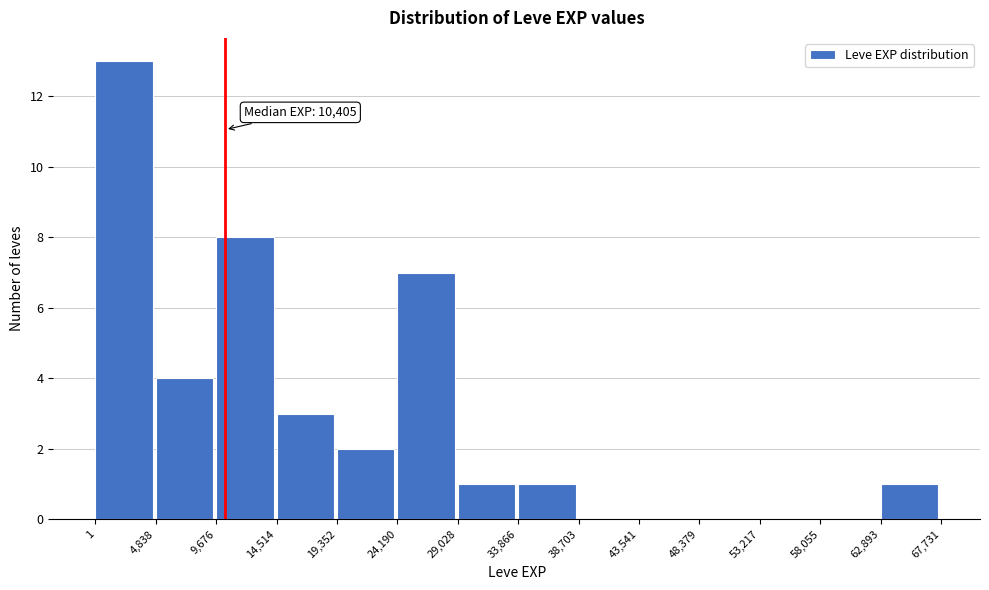

Over which range of the x-axis is the bar tallest?

1 to 4,838